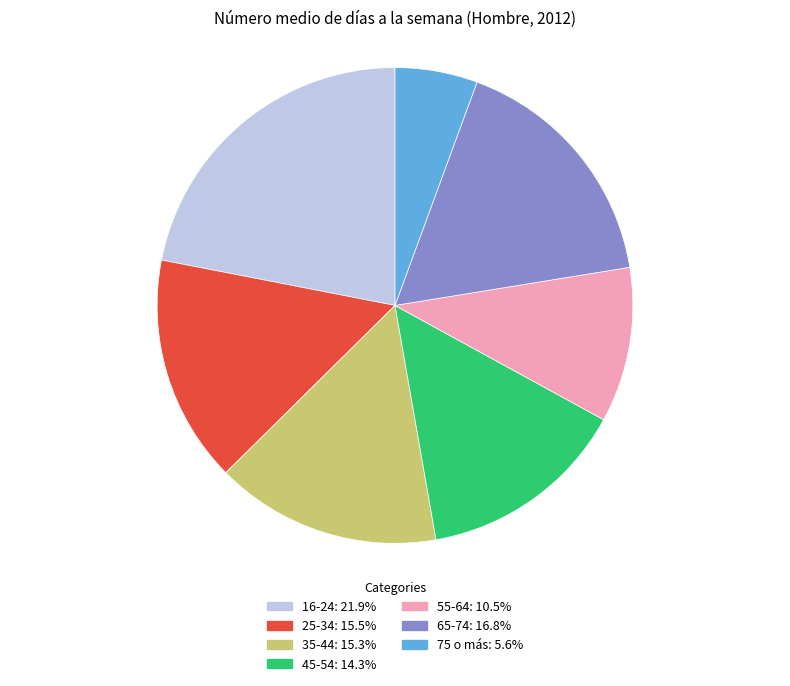

The 55-64 slice represents 11% of the pie. True or false?

True